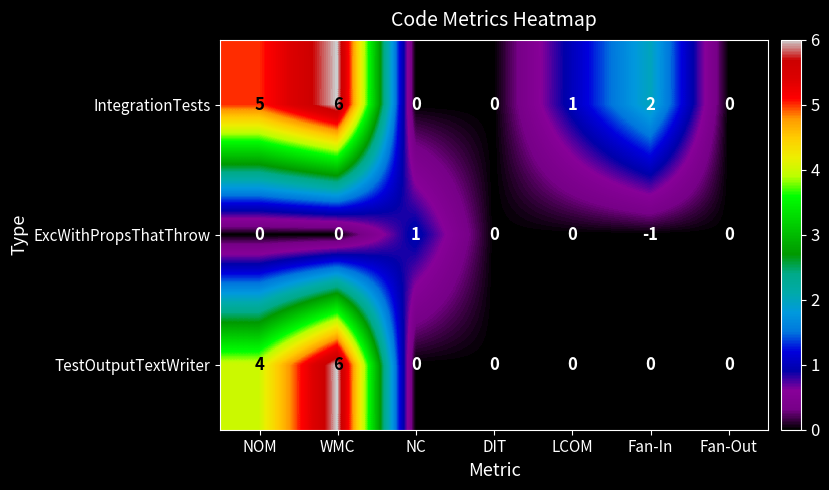

List the series in order of their overall mean, highest first.

IntegrationTests, TestOutputTextWriter, ExcWithPropsThatThrow